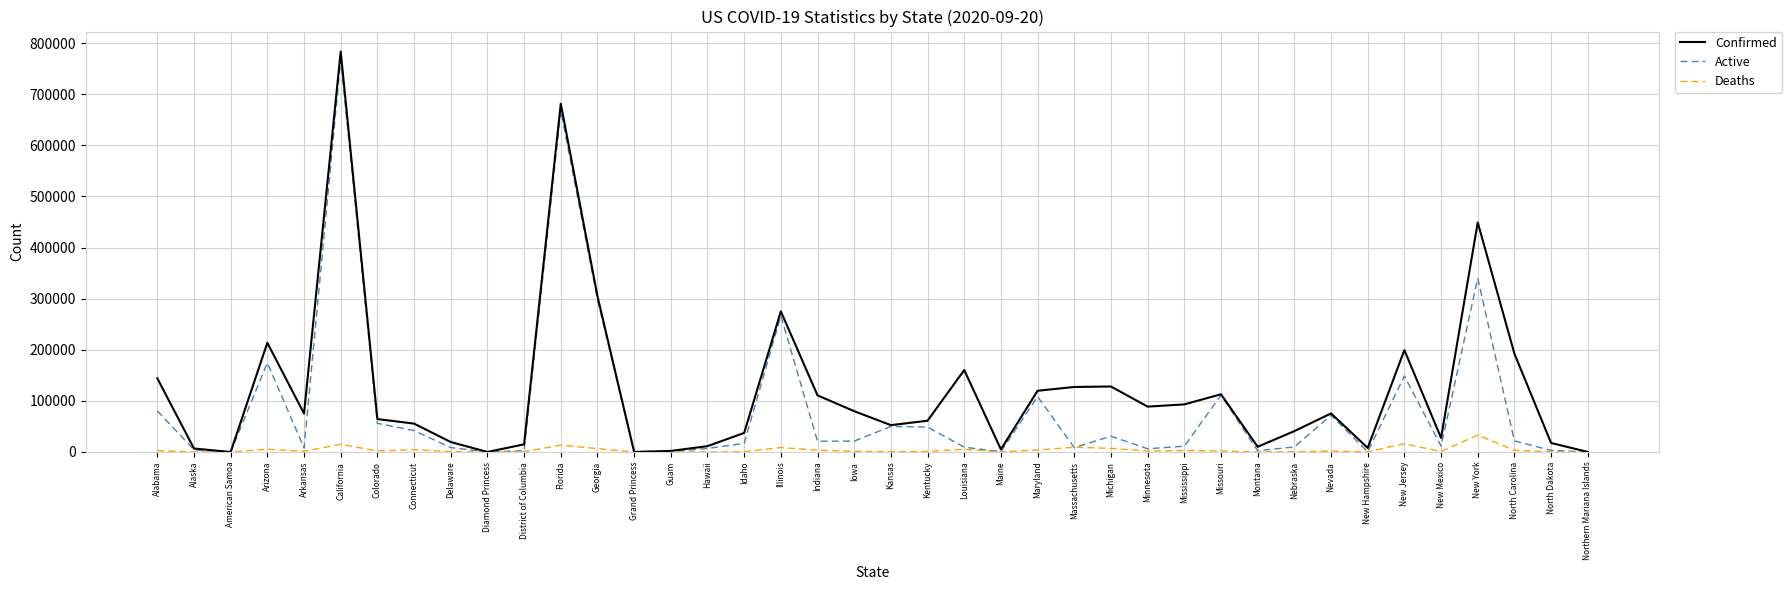

What position from the right is Michigan?

14